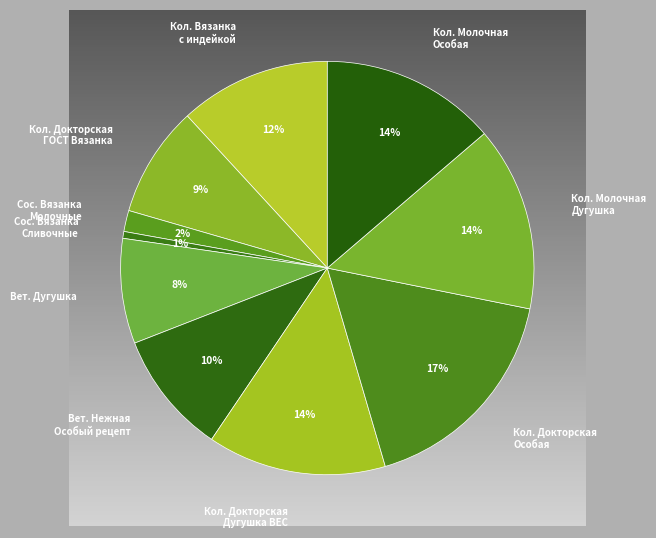

What percentage is the Ветчина Дугушка slice, to the nearest percent?

8%